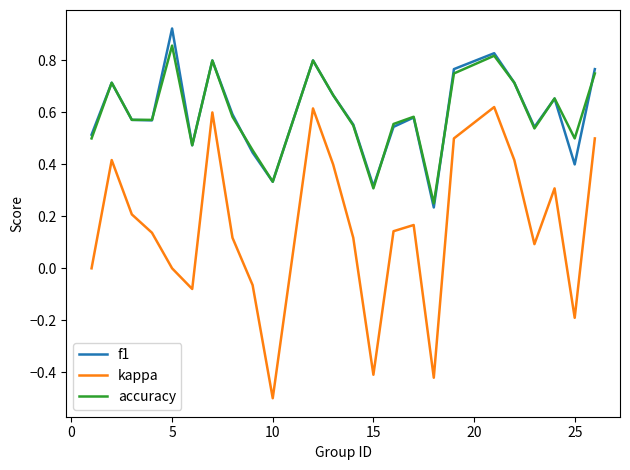

At how many categories does at least one series exceed 0?

24